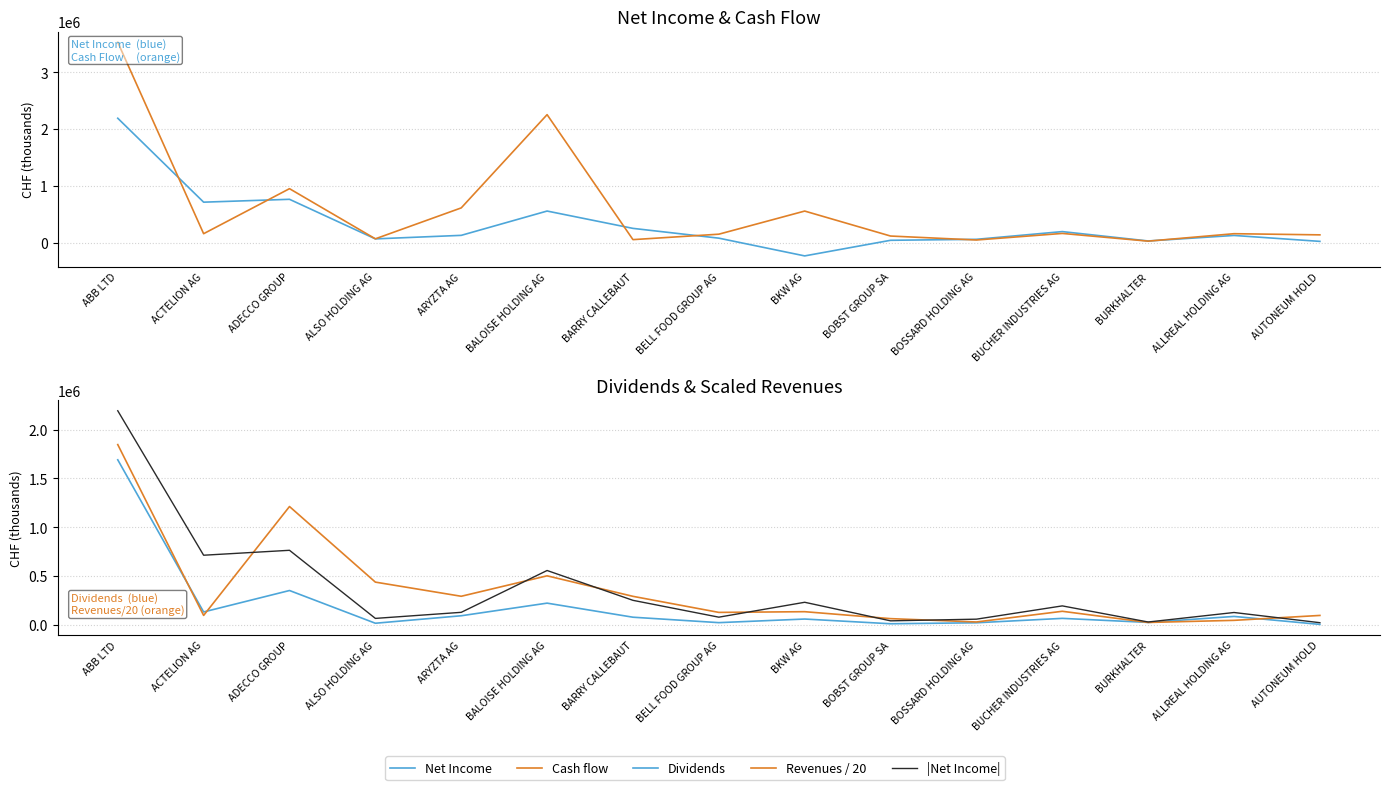

What is the label of the 2nd point from the left?

ACTELION AG